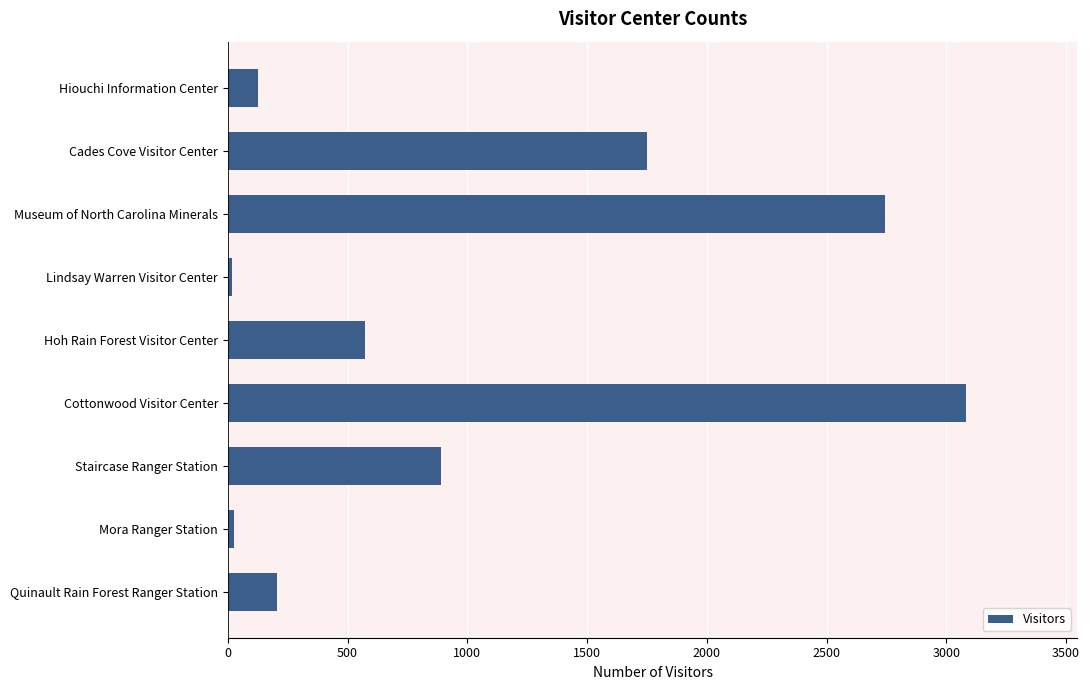

What is the difference between the maximum and minimum values?

3068